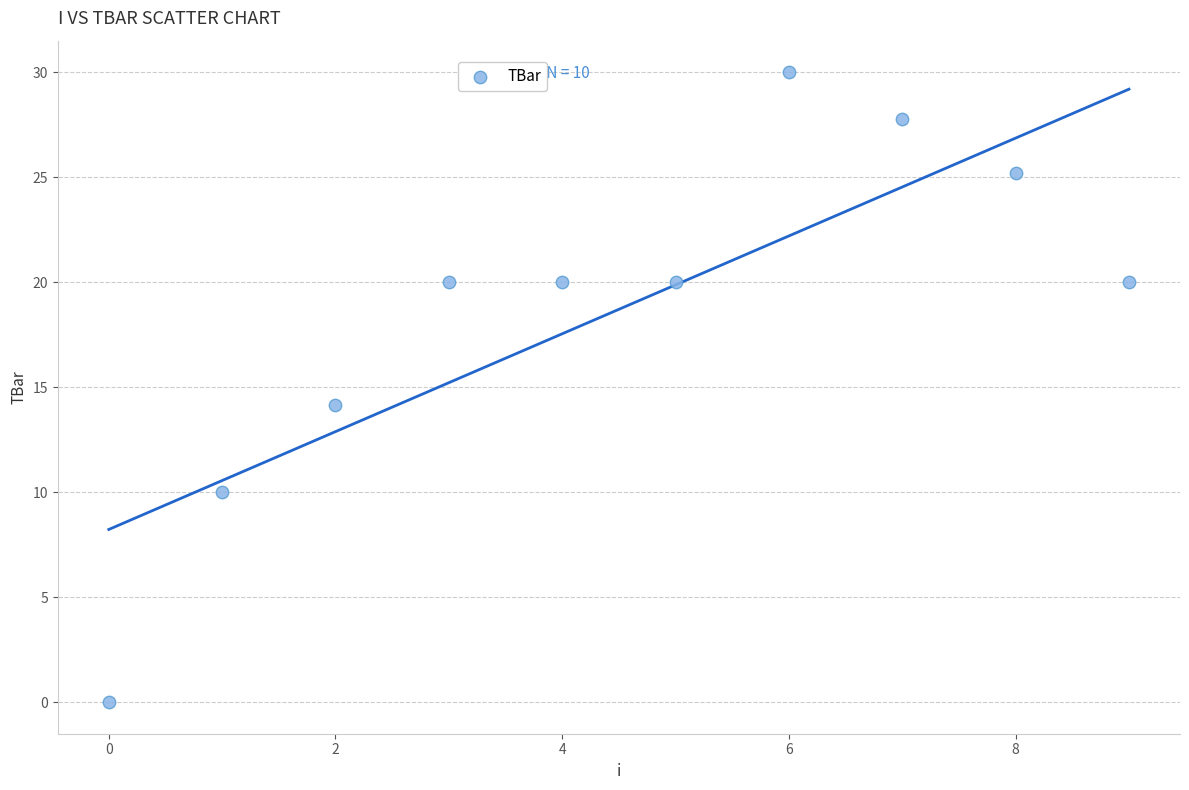

What Y value in the scatter plot is closest to 15?

14.1